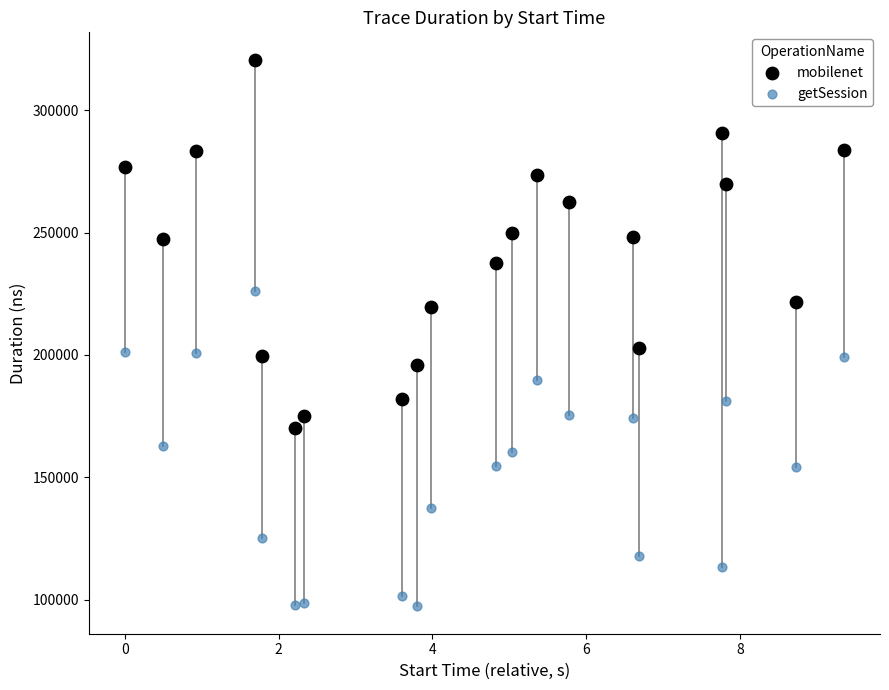

Which series contains the highest Y value?

mobilenet